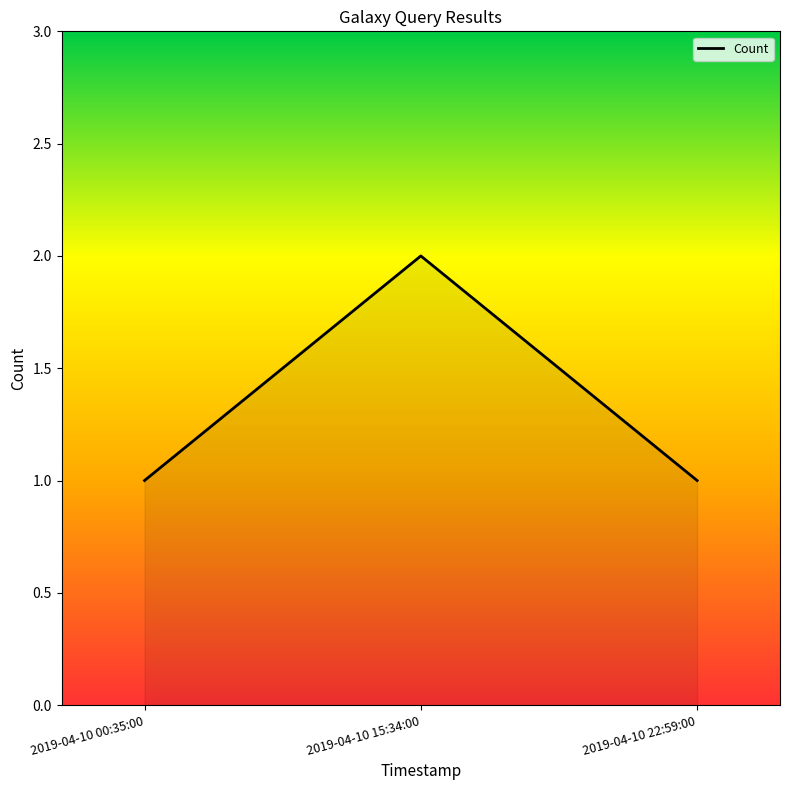

Count the values in the range 1 to 2.

3